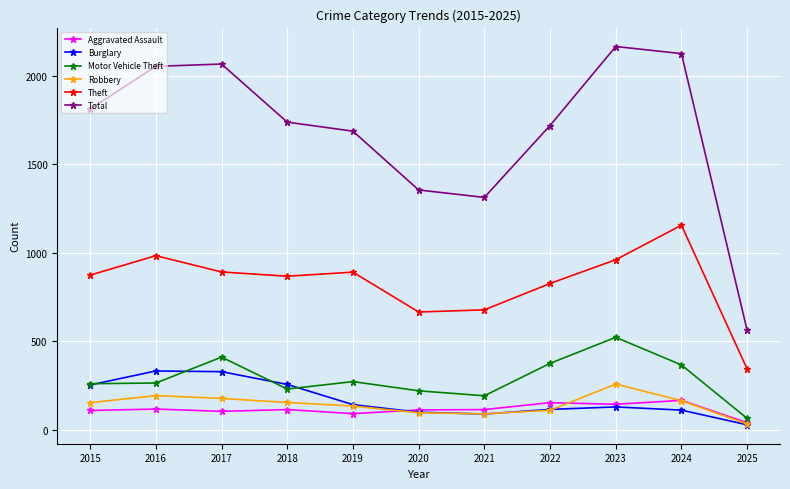

The Theft series shows 891 at 2019. True or false?

True